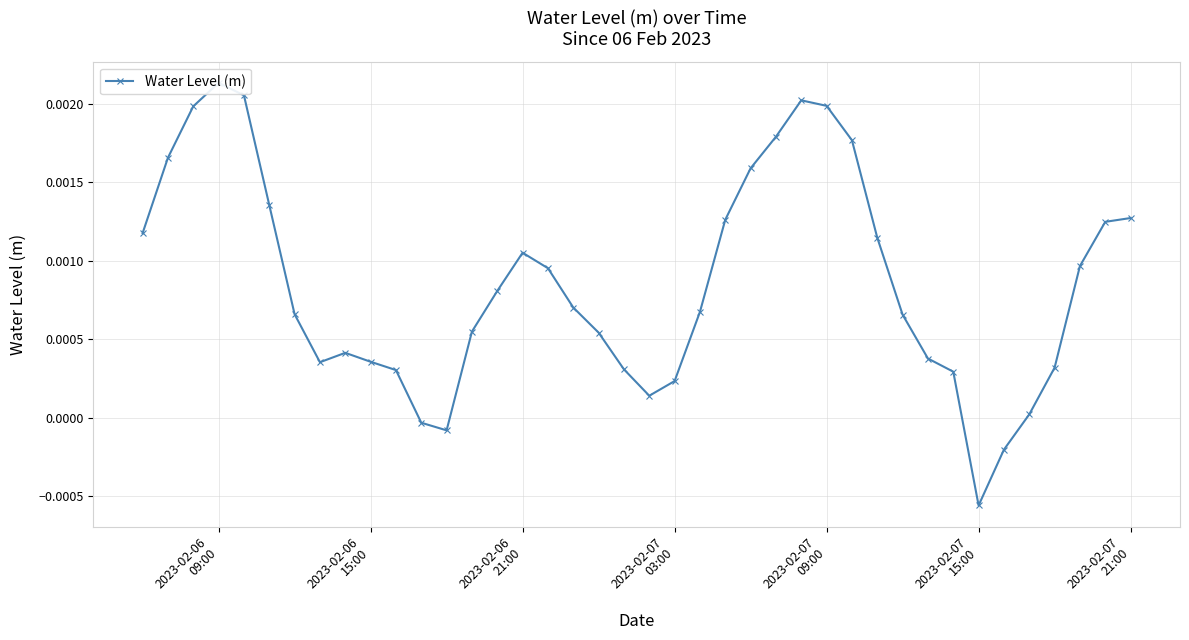

The chart shows a value of 0.0 at 25. True or false?

False